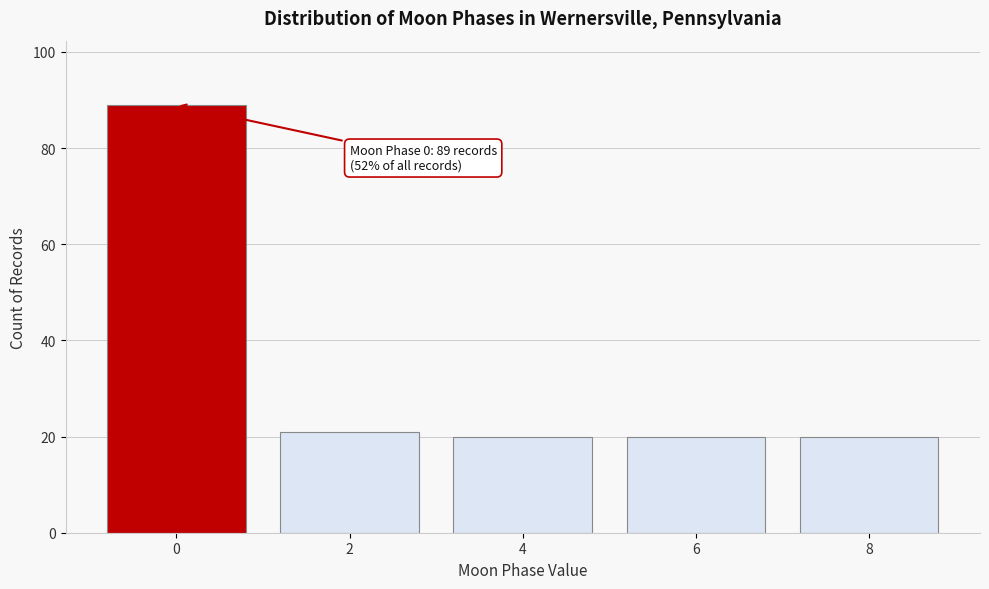

Reading left to right, extract all data points from this chart.

89	21	20	20	20